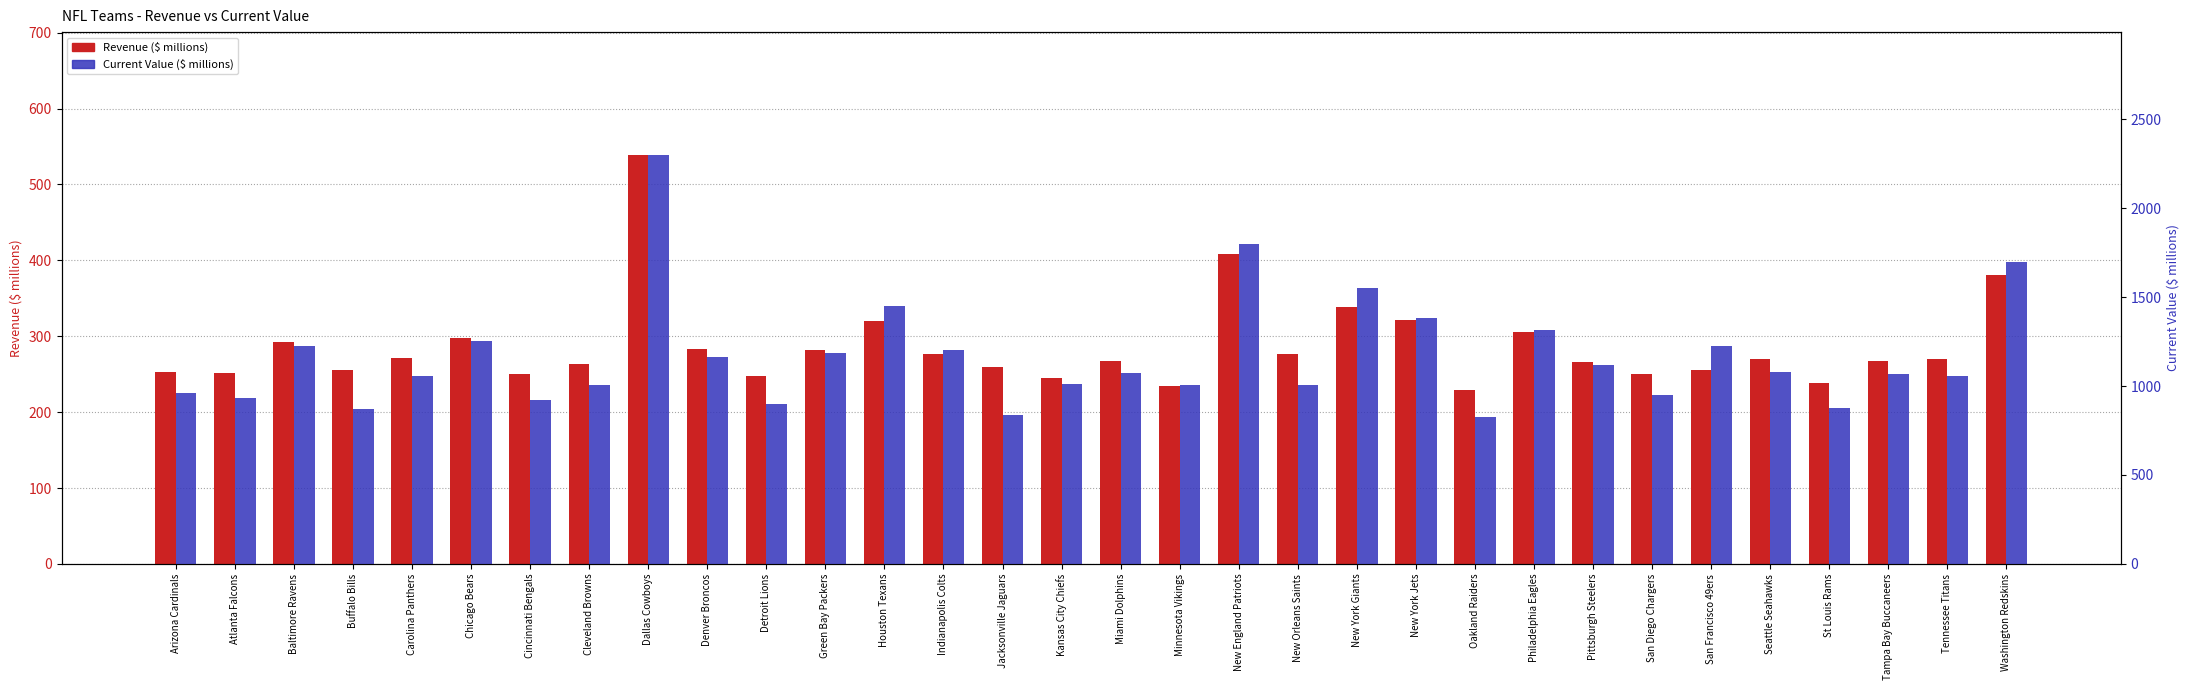

How many values in the Revenue ($ millions) series exceed 270?

14